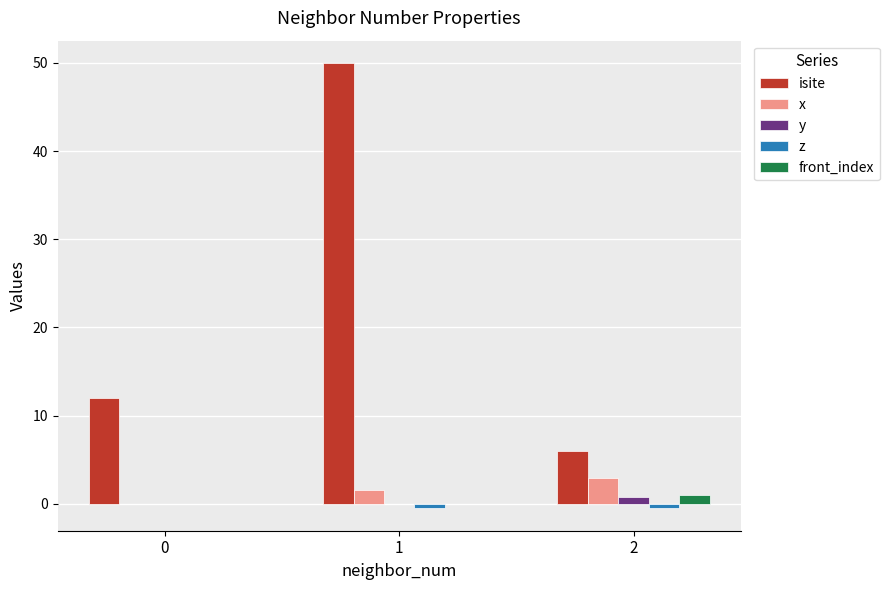

Is it true that front_index equals 0.0 at 1?

True